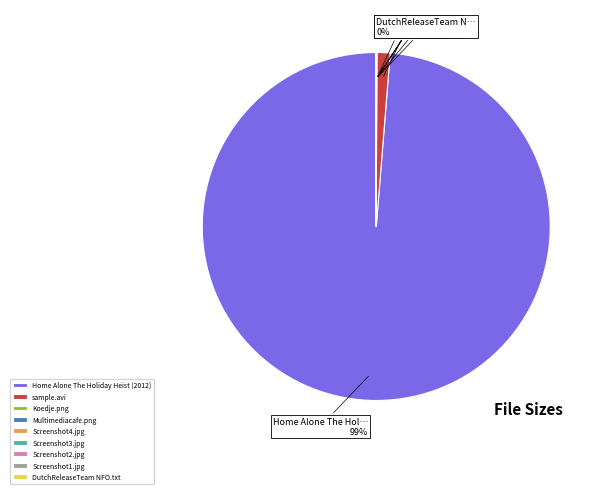

What percentage is the Home Alone The Holiday Heist (2012) slice, to the nearest percent?

99%